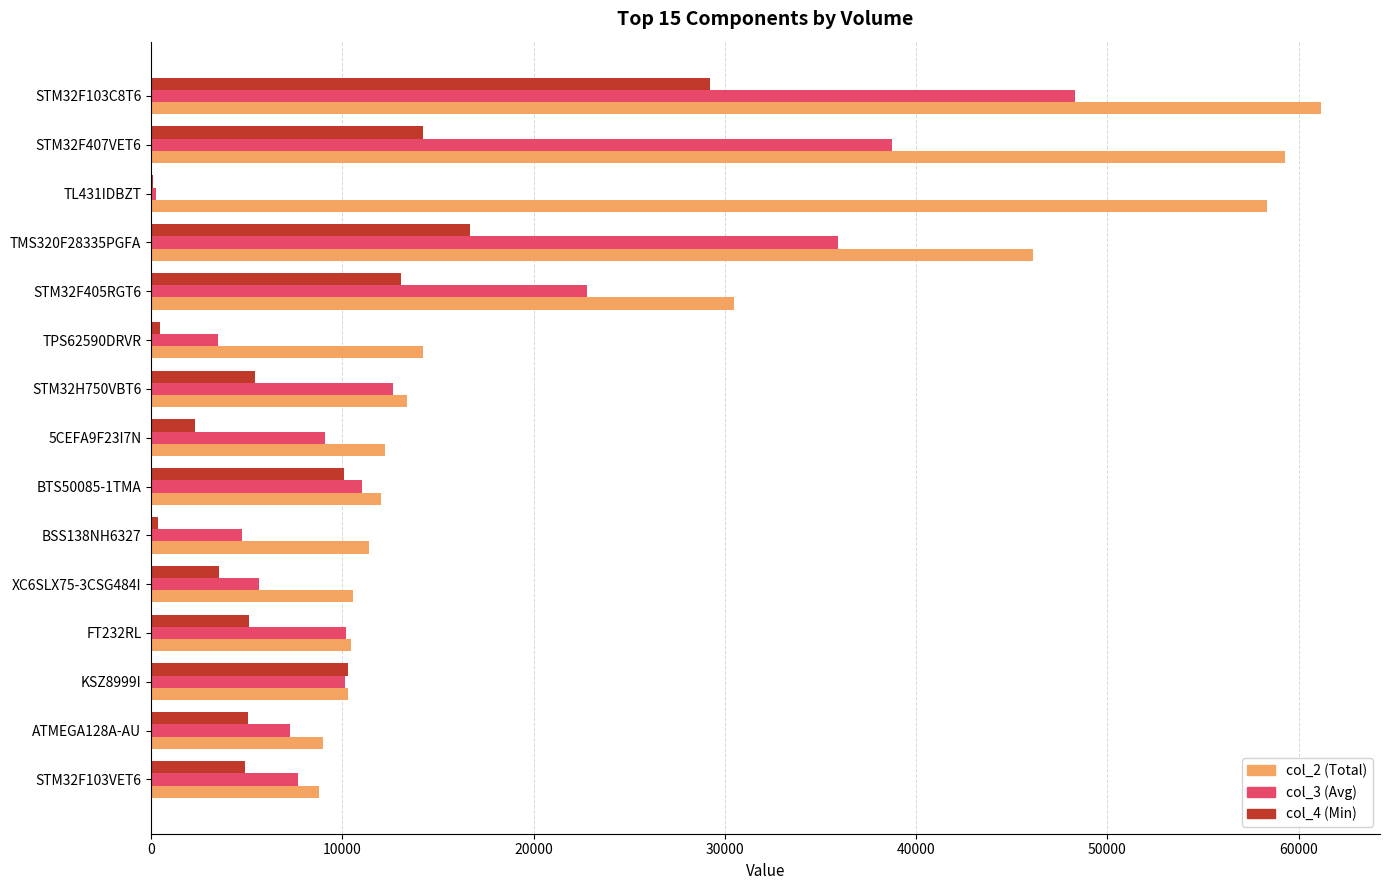

At which category is the sum across all series the highest?

STM32F103C8T6